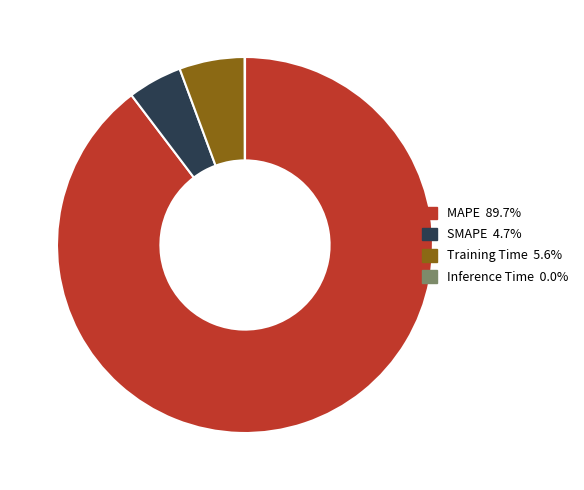

Which has a higher value, MAPE or Training Time?

MAPE